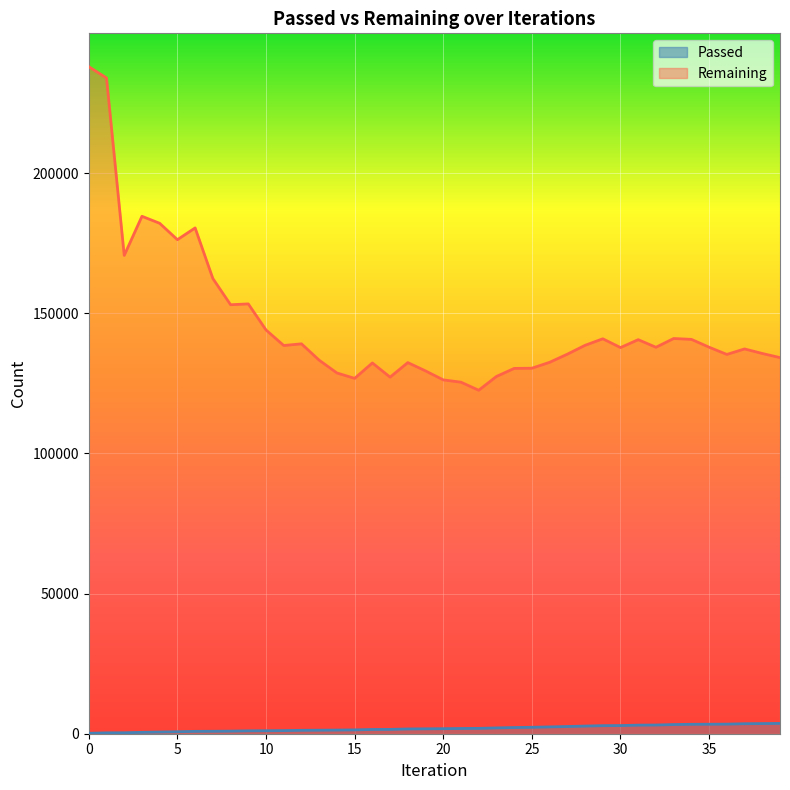

What is the sum of all Passed values?

76239